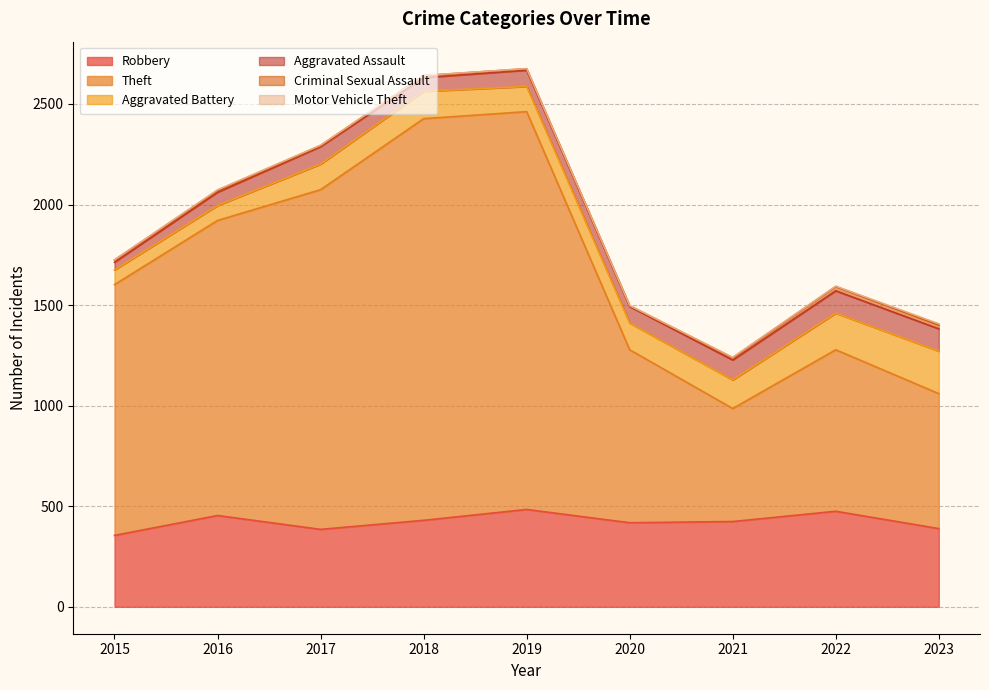

True or false: Aggravated Battery and Criminal Sexual Assault cross at least once.

False